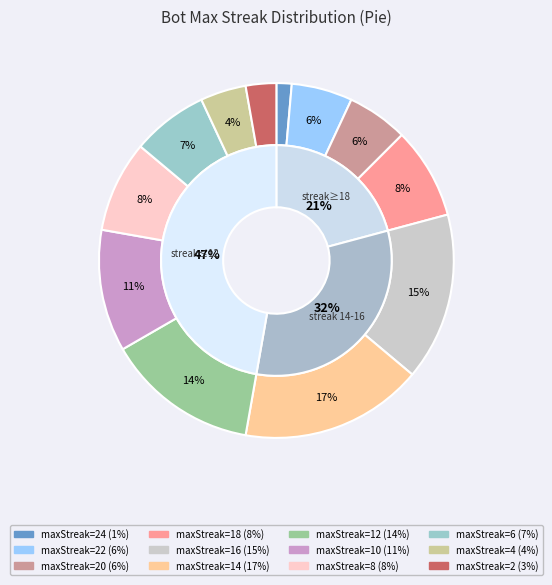

Is 6 the majority of the pie?

No